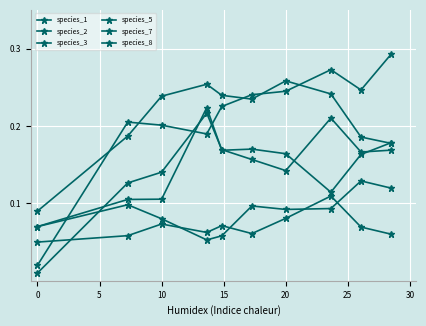

Is this an area chart (filled region under the line)?

No